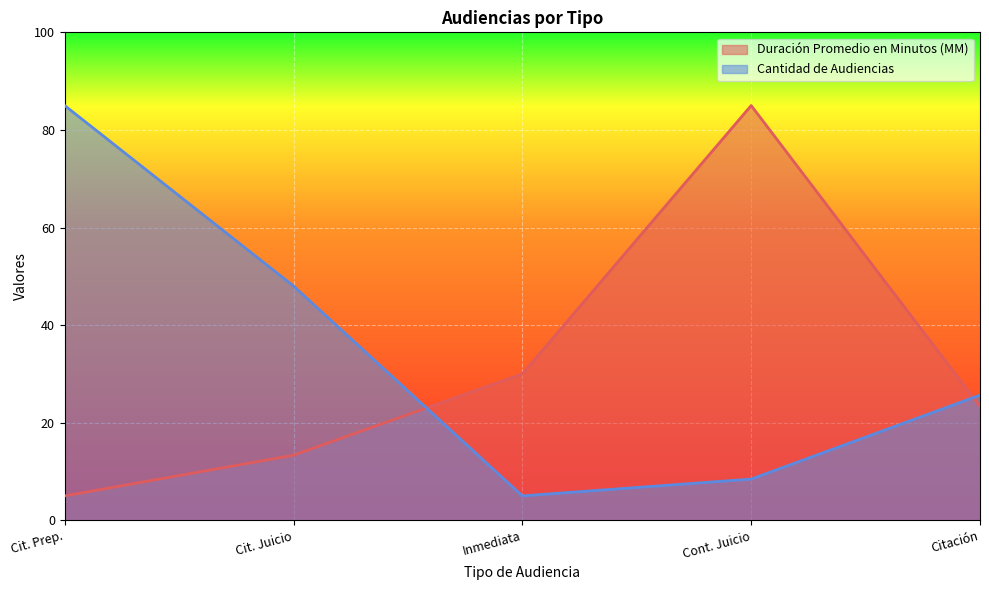

The Duración Promedio en Minutos (MM) series shows 5.0 at Cit. Prep.. True or false?

True